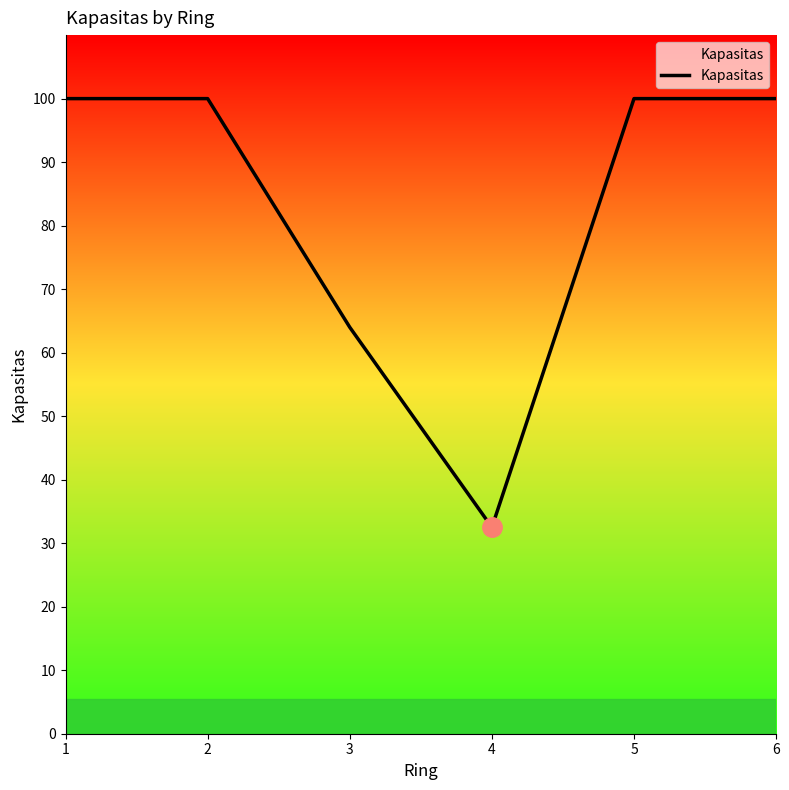

Approximately how many times larger is the value at 3 compared to 1?

0.6